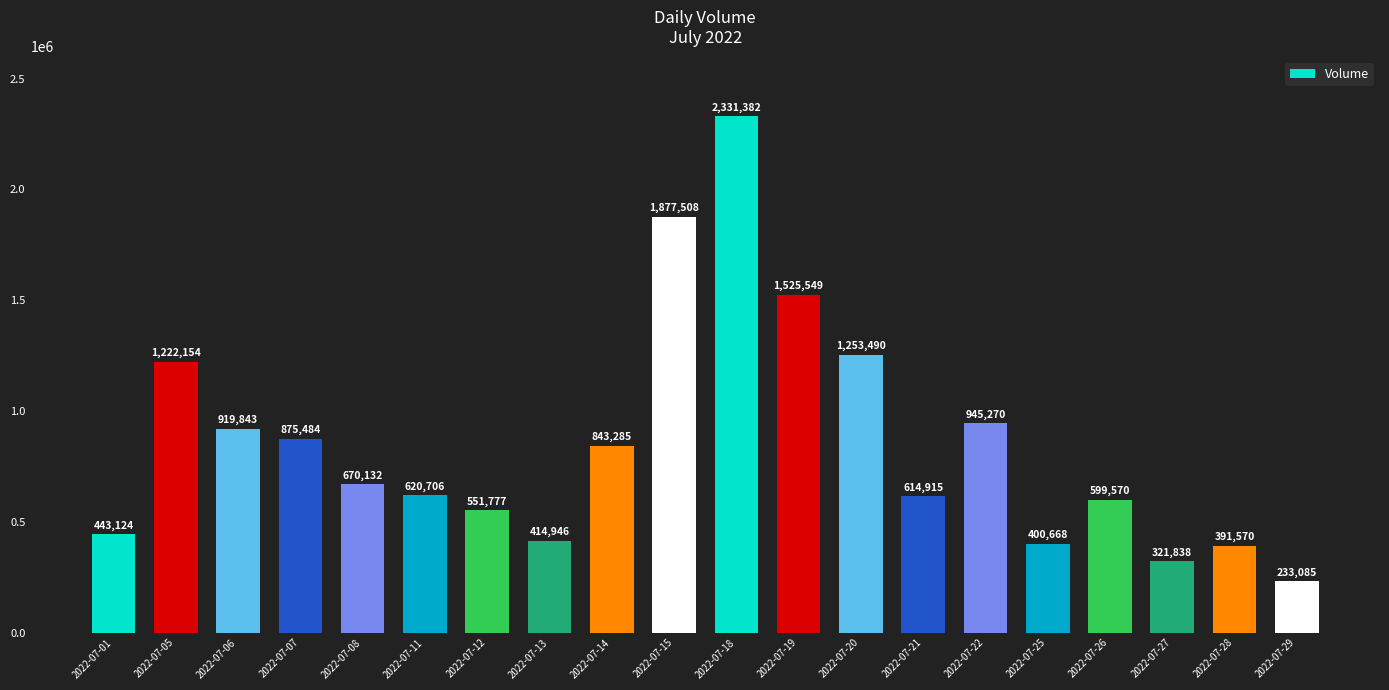

List the labels in order of value, smallest first.

2022-07-29, 2022-07-27, 2022-07-28, 2022-07-25, 2022-07-13, 2022-07-01, 2022-07-12, 2022-07-26, 2022-07-21, 2022-07-11, 2022-07-08, 2022-07-14, 2022-07-07, 2022-07-06, 2022-07-22, 2022-07-05, 2022-07-20, 2022-07-19, 2022-07-15, 2022-07-18